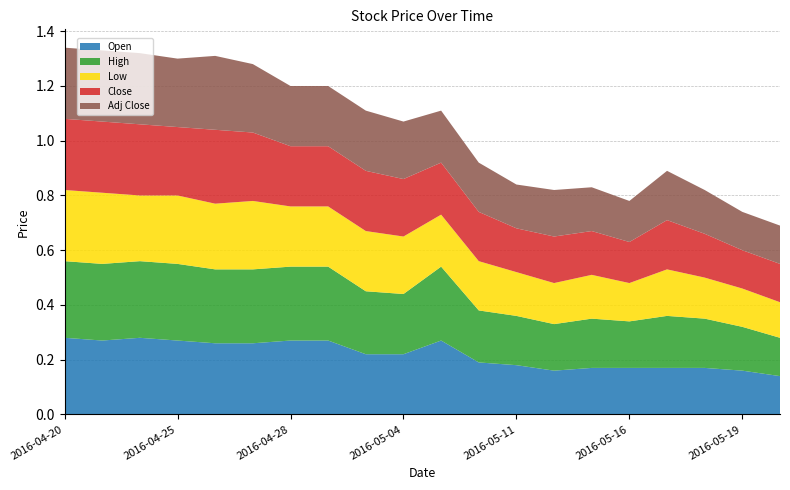

Reading left to right, list all the values displayed in this chart.

Open: 2016-04-20=0.3	2016-04-21=0.3	2016-04-22=0.3	2016-04-25=0.3	2016-04-26=0.3	2016-04-27=0.3	2016-04-28=0.3	2016-04-29=0.3	2016-05-03=0.2	2016-05-04=0.2	2016-05-09=0.3	2016-05-10=0.2	2016-05-11=0.2	2016-05-12=0.2	2016-05-13=0.2	2016-05-16=0.2	2016-05-17=0.2	2016-05-18=0.2	2016-05-19=0.2	2016-05-23=0.1
High: 2016-04-20=0.3	2016-04-21=0.3	2016-04-22=0.3	2016-04-25=0.3	2016-04-26=0.3	2016-04-27=0.3	2016-04-28=0.3	2016-04-29=0.3	2016-05-03=0.2	2016-05-04=0.2	2016-05-09=0.3	2016-05-10=0.2	2016-05-11=0.2	2016-05-12=0.2	2016-05-13=0.2	2016-05-16=0.2	2016-05-17=0.2	2016-05-18=0.2	2016-05-19=0.2	2016-05-23=0.1
Low: 2016-04-20=0.3	2016-04-21=0.3	2016-04-22=0.2	2016-04-25=0.2	2016-04-26=0.2	2016-04-27=0.2	2016-04-28=0.2	2016-04-29=0.2	2016-05-03=0.2	2016-05-04=0.2	2016-05-09=0.2	2016-05-10=0.2	2016-05-11=0.2	2016-05-12=0.1	2016-05-13=0.2	2016-05-16=0.1	2016-05-17=0.2	2016-05-18=0.1	2016-05-19=0.1	2016-05-23=0.1
Close: 2016-04-20=0.3	2016-04-21=0.3	2016-04-22=0.3	2016-04-25=0.2	2016-04-26=0.3	2016-04-27=0.2	2016-04-28=0.2	2016-04-29=0.2	2016-05-03=0.2	2016-05-04=0.2	2016-05-09=0.2	2016-05-10=0.2	2016-05-11=0.2	2016-05-12=0.2	2016-05-13=0.2	2016-05-16=0.1	2016-05-17=0.2	2016-05-18=0.2	2016-05-19=0.1	2016-05-23=0.1
Adj Close: 2016-04-20=0.3	2016-04-21=0.3	2016-04-22=0.3	2016-04-25=0.2	2016-04-26=0.3	2016-04-27=0.2	2016-04-28=0.2	2016-04-29=0.2	2016-05-03=0.2	2016-05-04=0.2	2016-05-09=0.2	2016-05-10=0.2	2016-05-11=0.2	2016-05-12=0.2	2016-05-13=0.2	2016-05-16=0.1	2016-05-17=0.2	2016-05-18=0.2	2016-05-19=0.1	2016-05-23=0.1